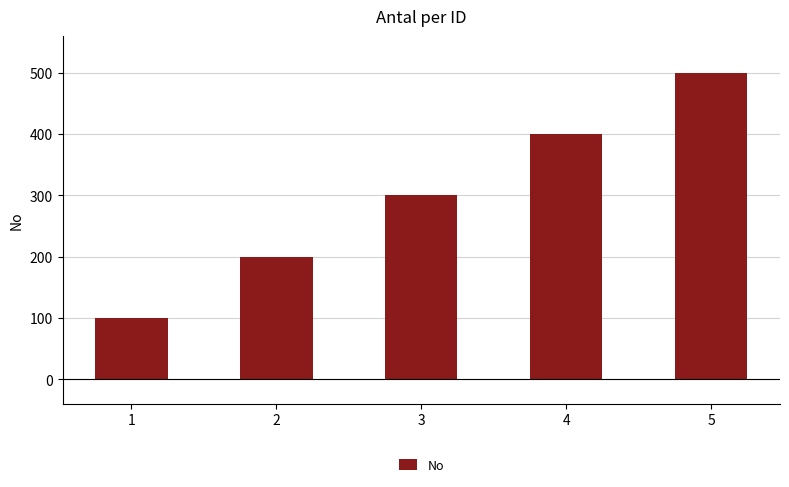

Which has a higher value, 3 or 1?

3